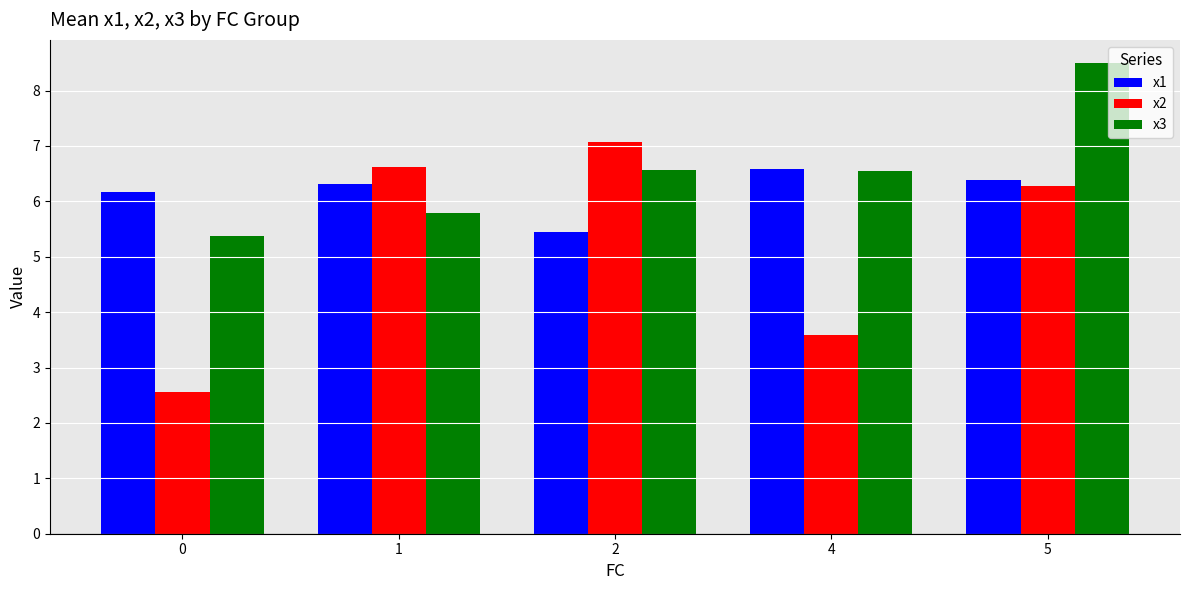

What is the value of the x3 bar at the 4th from the left?

6.5